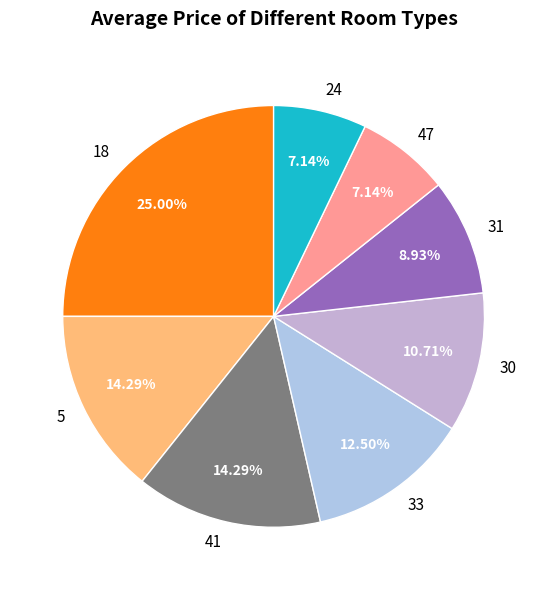

To the nearest percent, what is the difference between the largest and smallest slice percentages?

18%